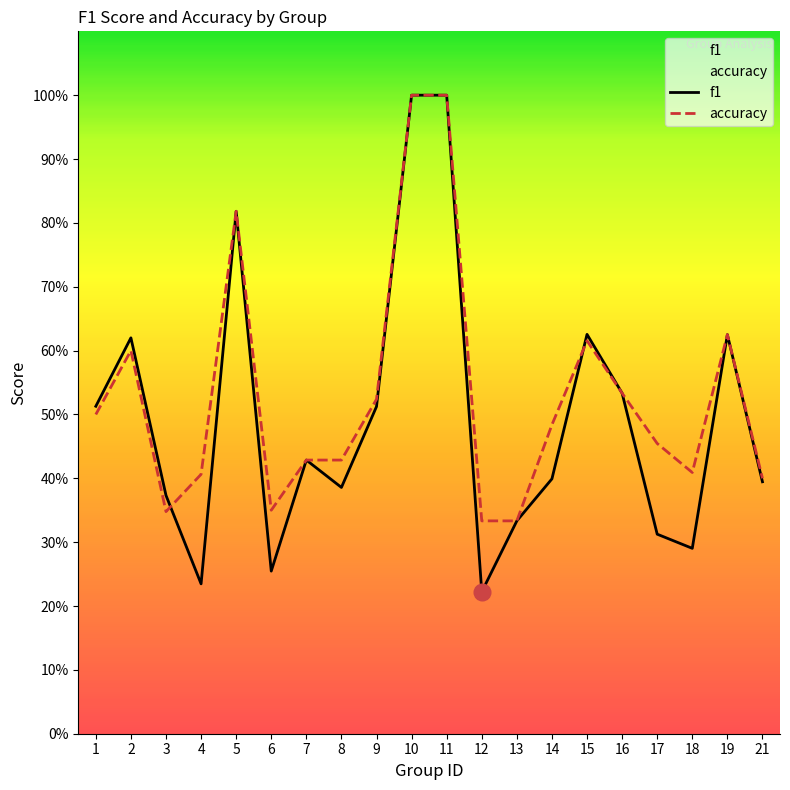

What value does the accuracy series have at 4?

0.4